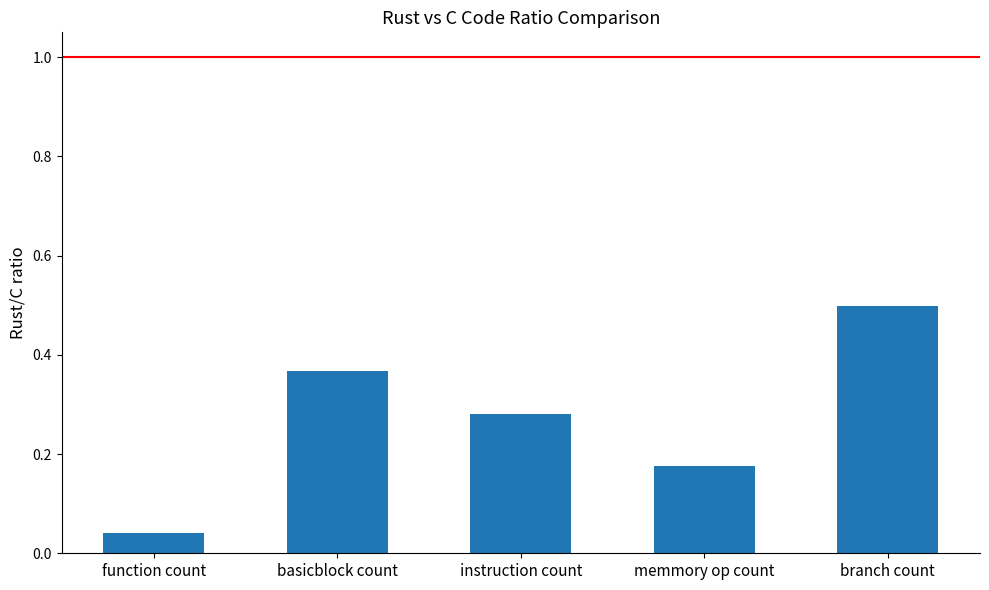

What is the greatest value displayed?

0.5